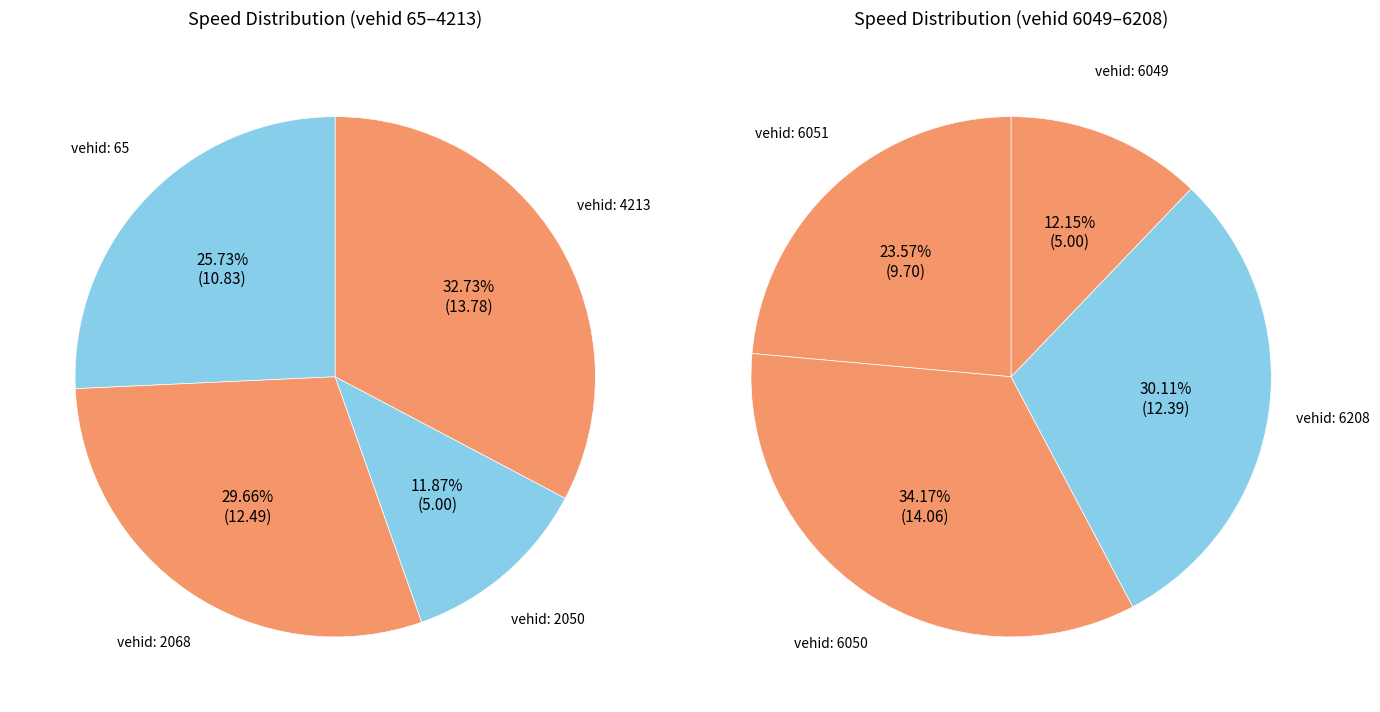

Does any single category account for the majority?

No